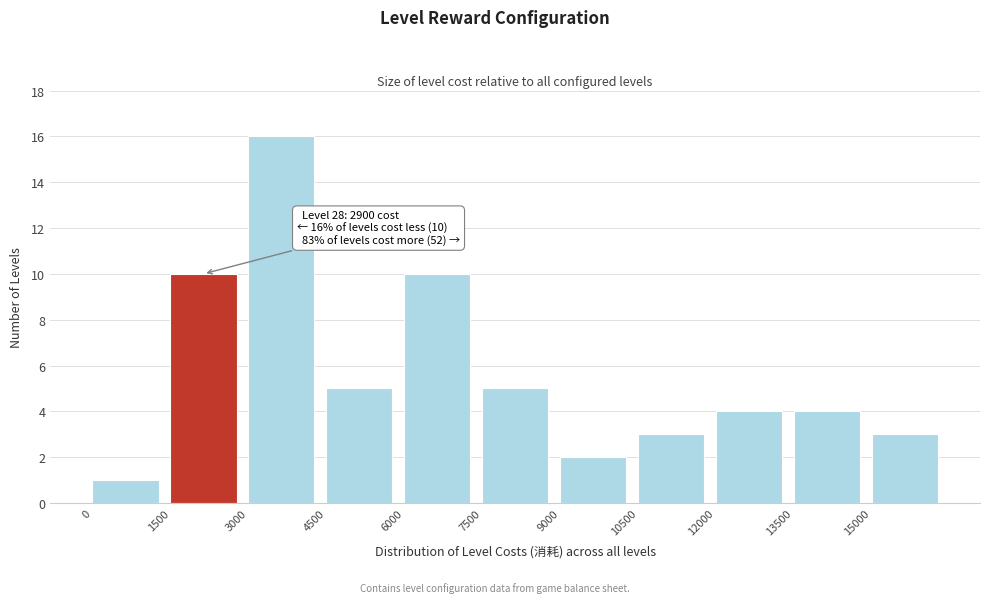

Over which range of the x-axis is the bar tallest?

3000 to 4500